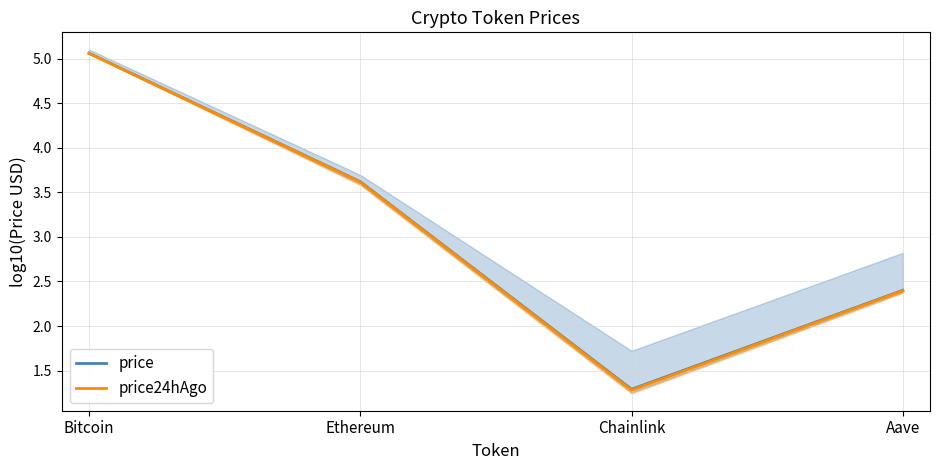

The price series shows 1.3 at Chainlink. True or false?

True